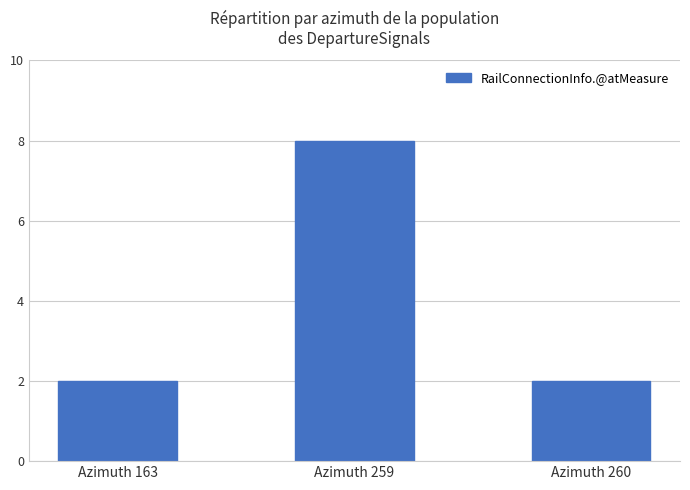

Is it true that the value at Azimuth 260 is 3?

False